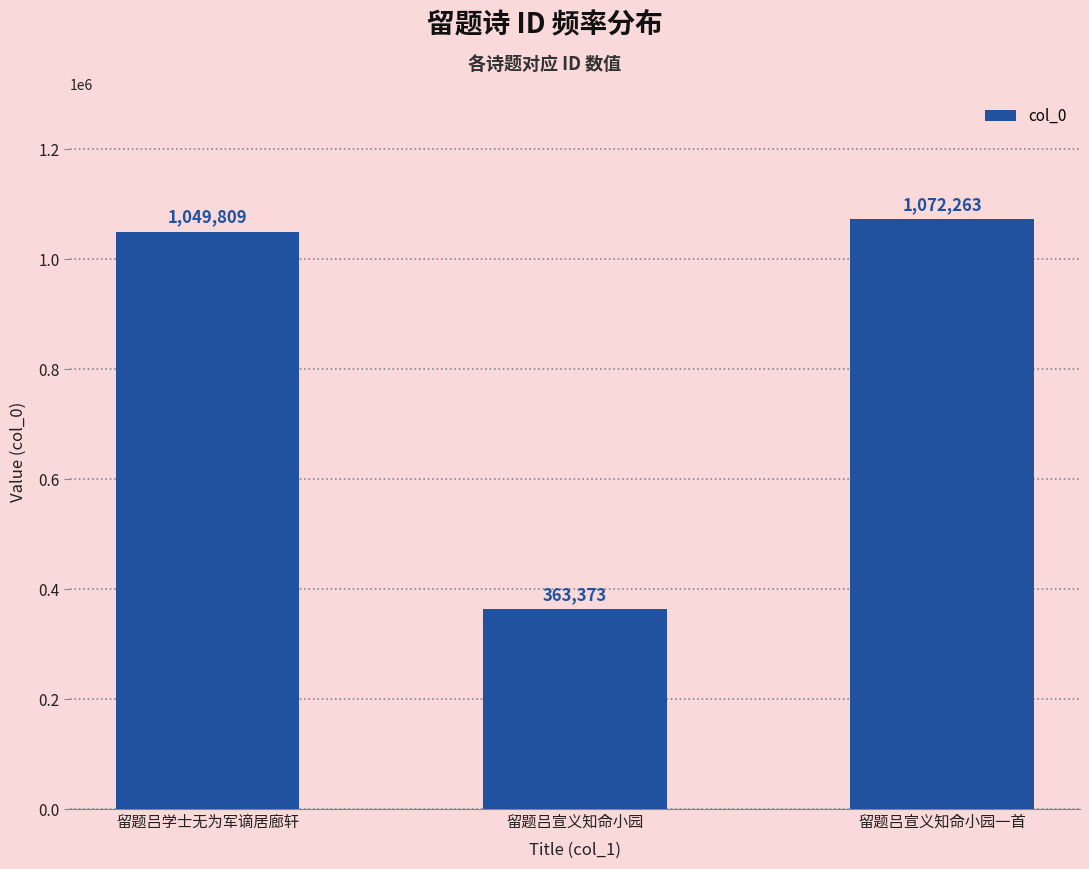

Reading right to left, list all the values displayed in this chart.

留题吕宣义知命小园一首=1072263	留题吕宣义知命小园=363373	留题吕学士无为军谪居廊轩=1049809